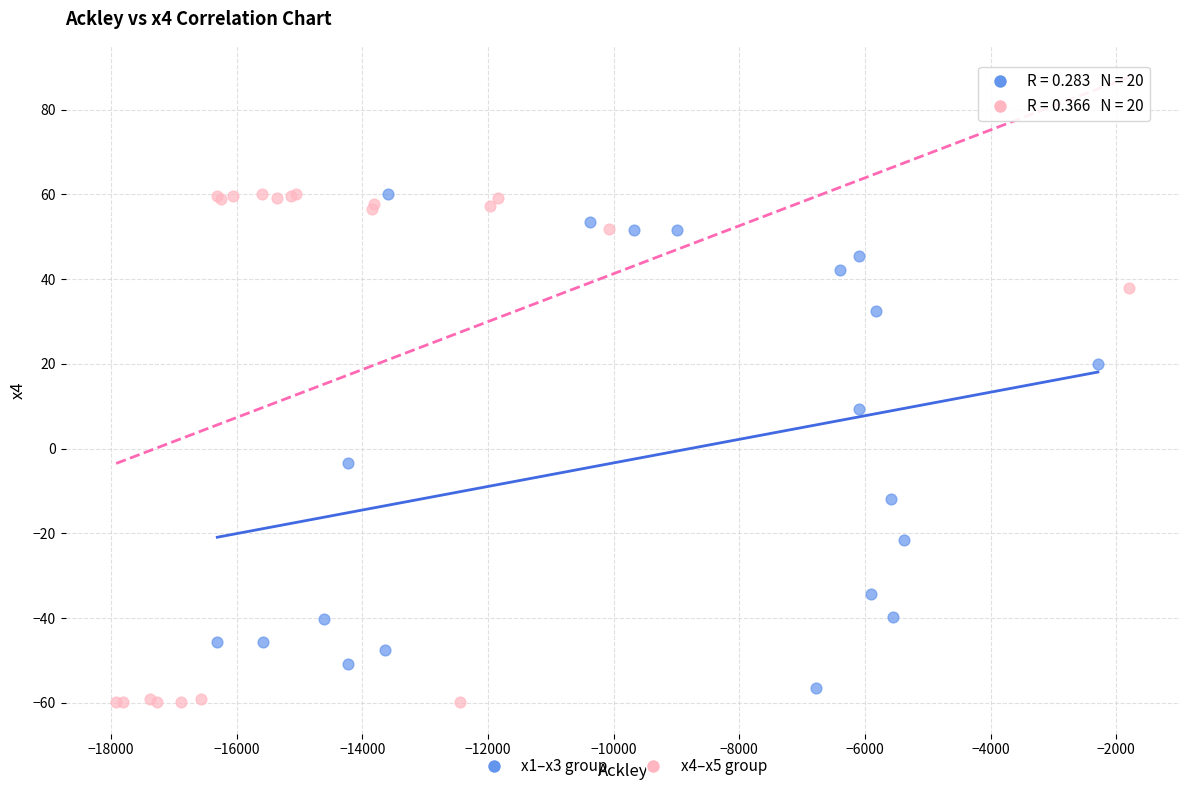

What are all the series names shown in the legend?

x1–x3 group, x4–x5 group